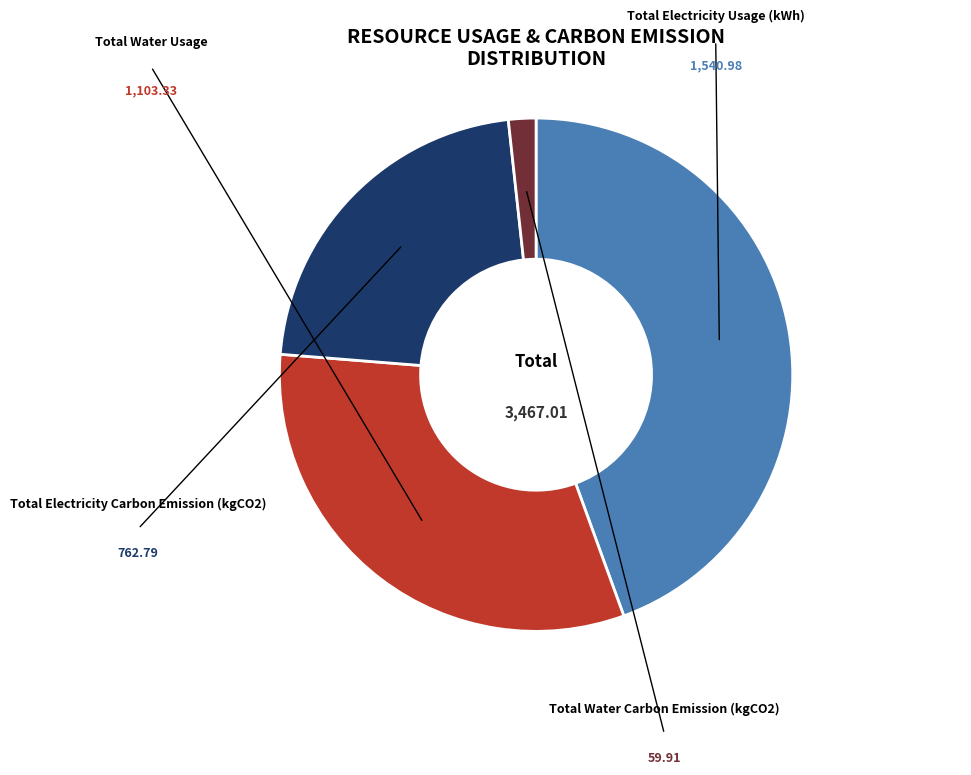

What is the smallest slice in the pie chart?

Total Water Carbon Emission (kgCO2)